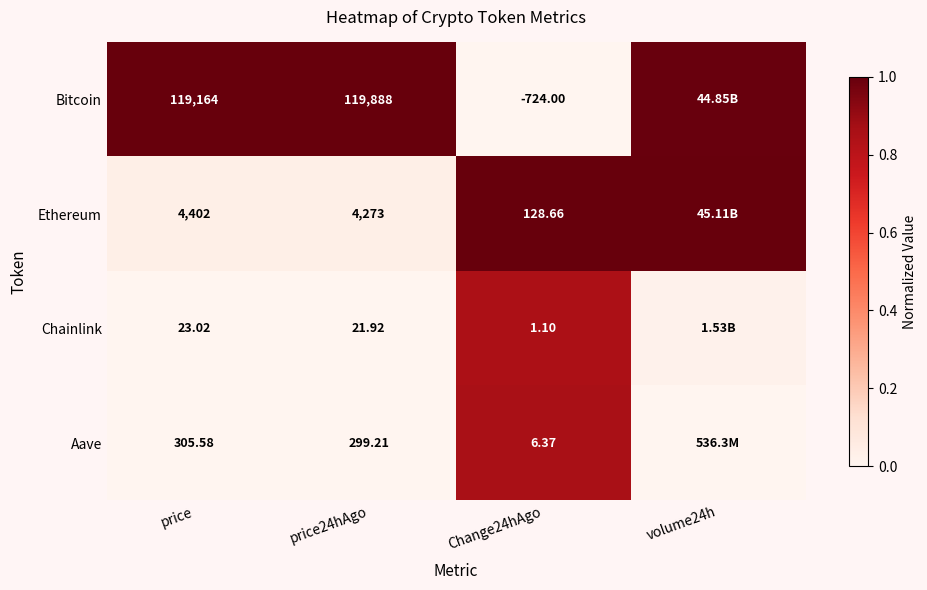

At price24hAgo, list the series in order from largest to smallest.

Bitcoin, Ethereum, Aave, Chainlink